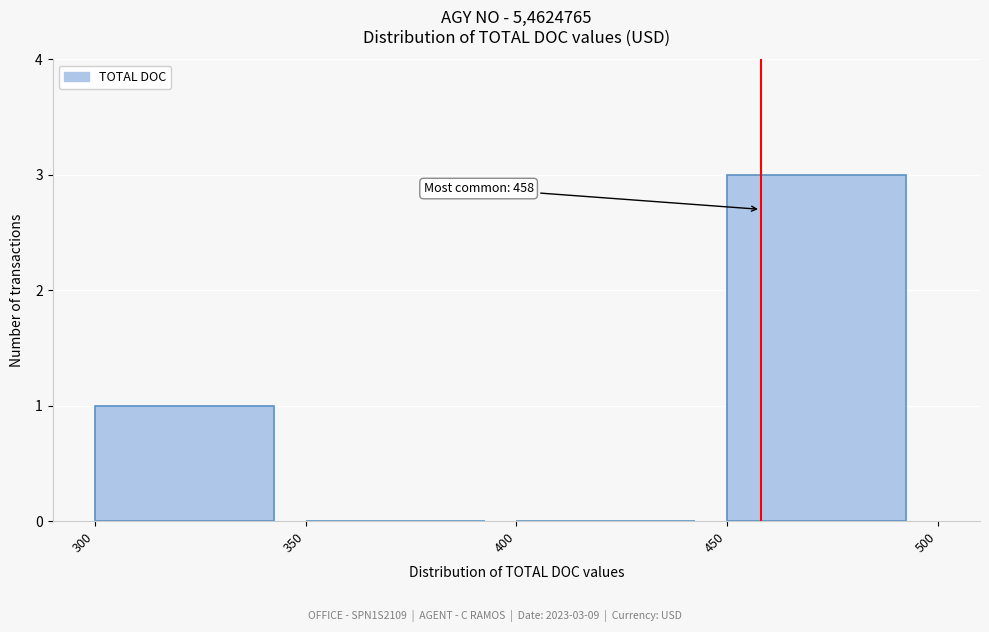

Over which range of the x-axis is the bar tallest?

450 to 500